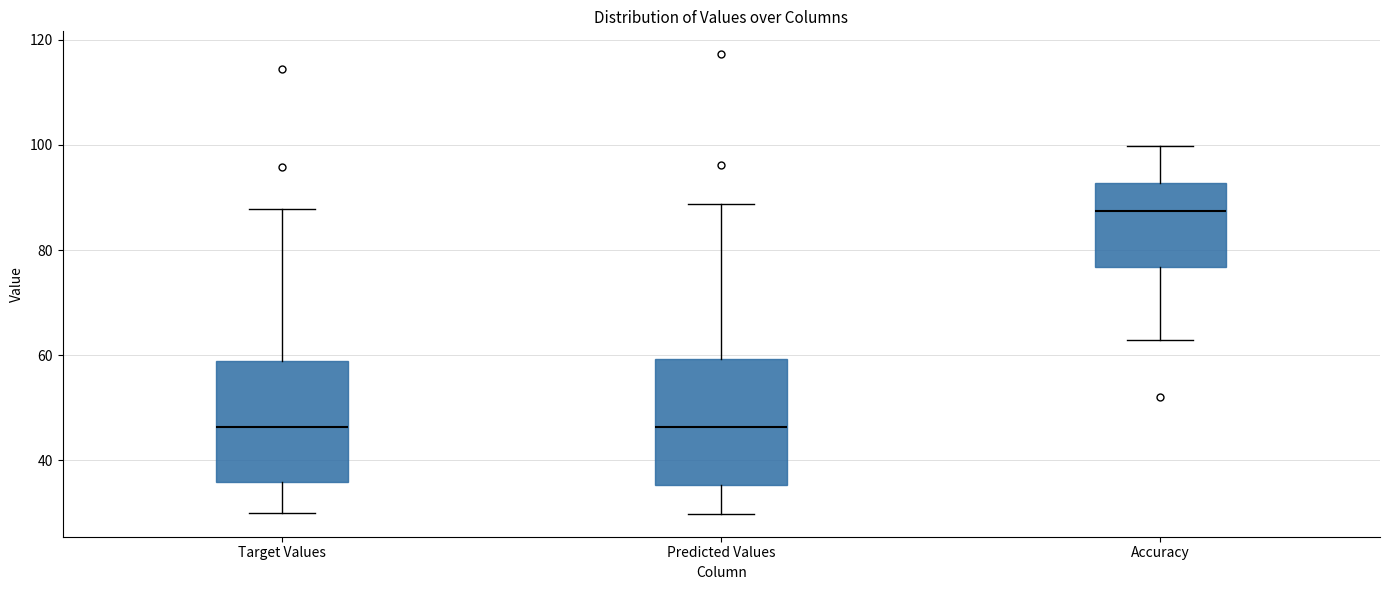

Reading left to right, read every box against the y-axis: the position of its median line, the range the box covers, and the ends of its whiskers. The values are not printed on the chart, so give them approximately, as read against the axis.

Target Values: median 46, box 36 to 58, whiskers 30 to 88
Predicted Values: median 46, box 36 to 60, whiskers 30 to 88
Accuracy: median 88, box 76 to 92, whiskers 62 to 100